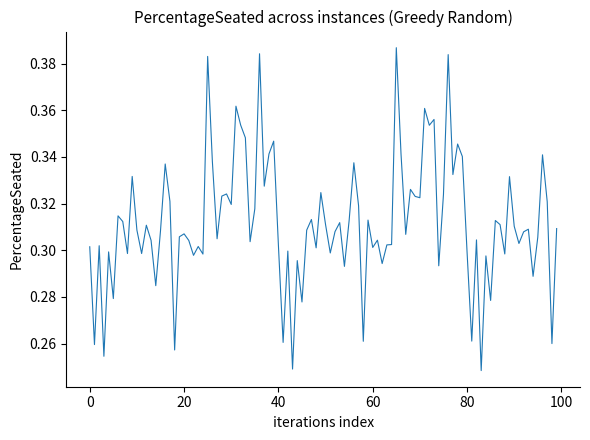

Does the chart have visible grid lines?

No